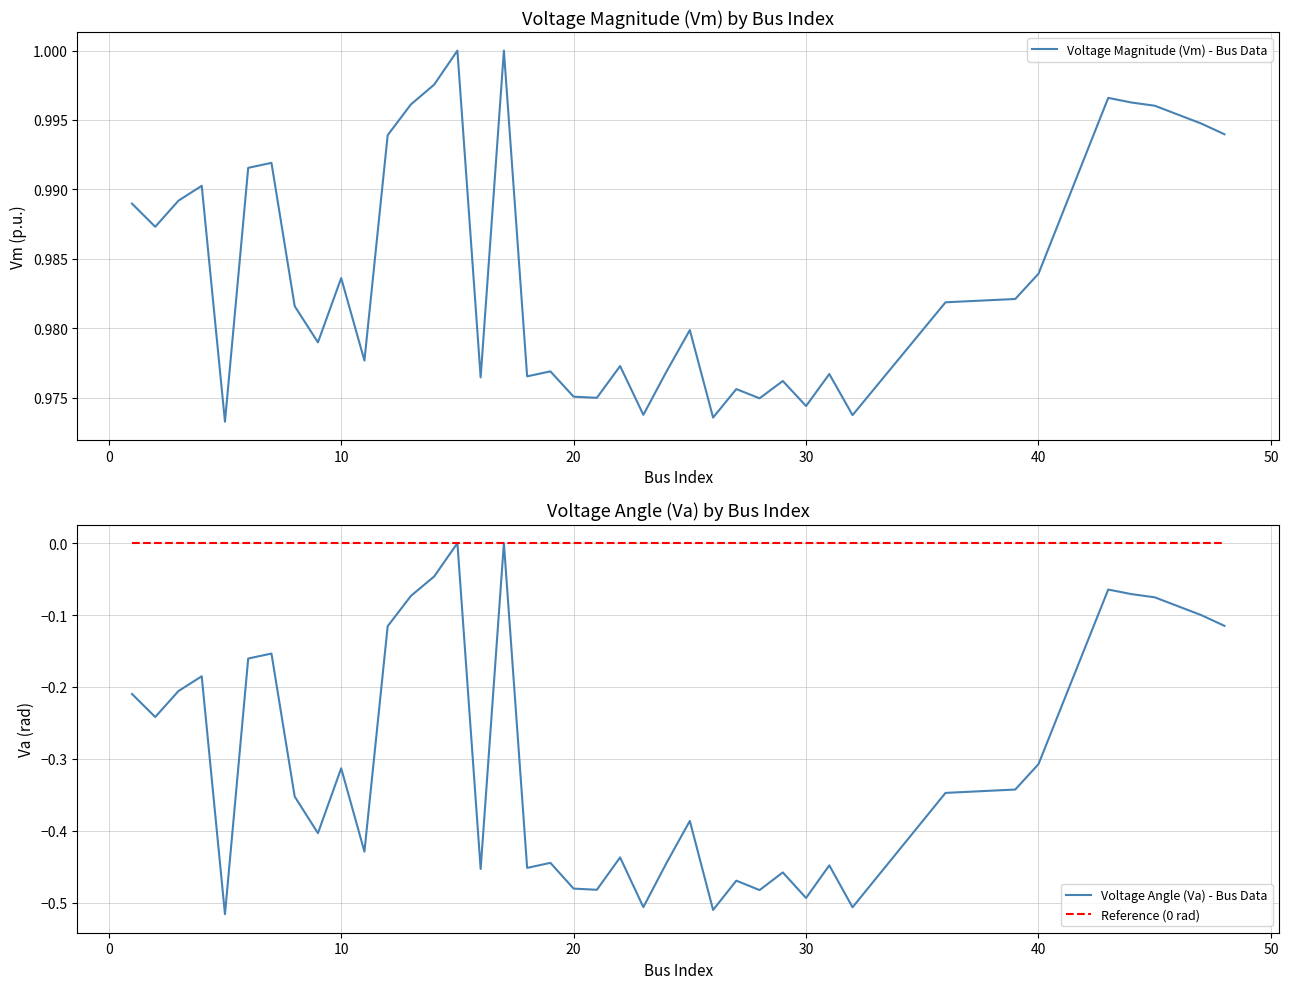

How many lines are shown in the chart?

3